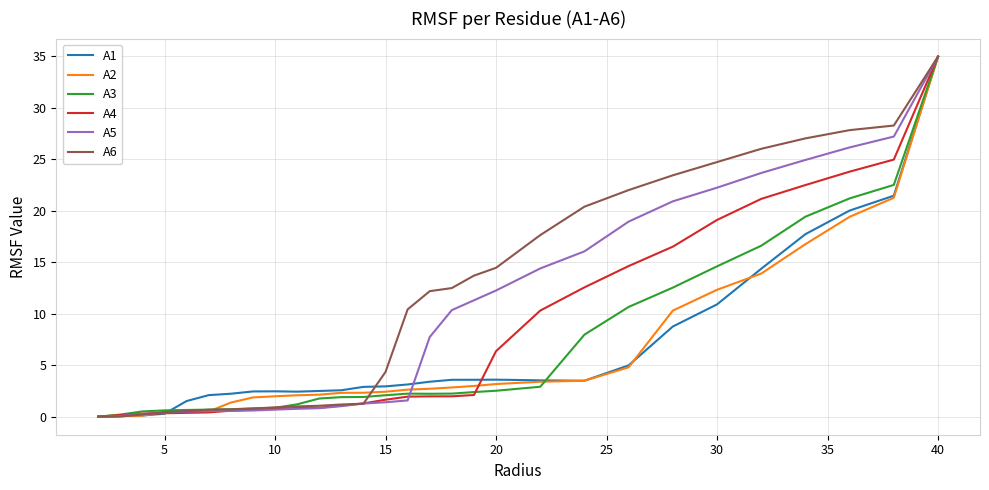

Which series has the largest total across all categories?

A6